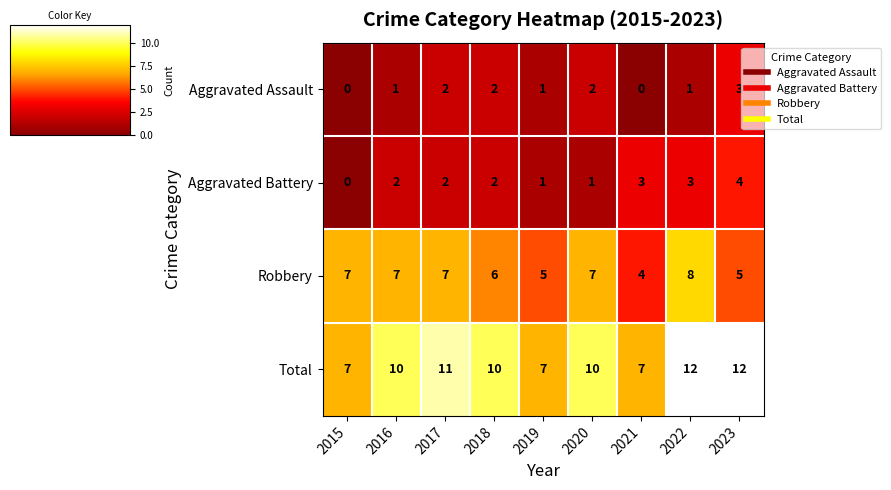

Rank the series at 2023 from highest to lowest value.

Total, Robbery, Aggravated Battery, Aggravated Assault